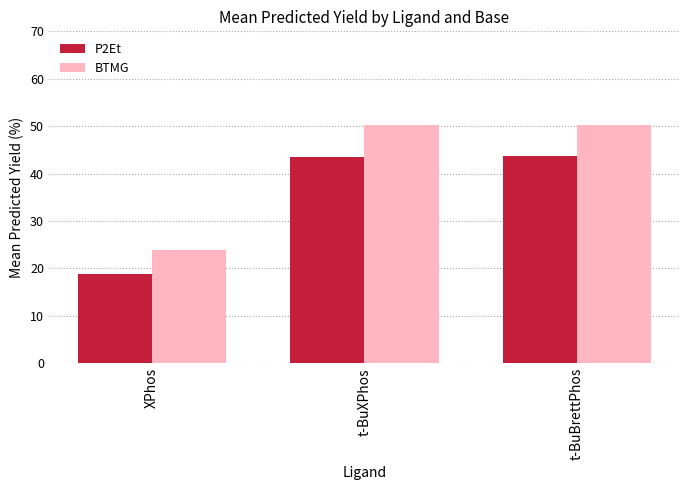

What is the difference between the highest and lowest values at t-BuBrettPhos?

6.6